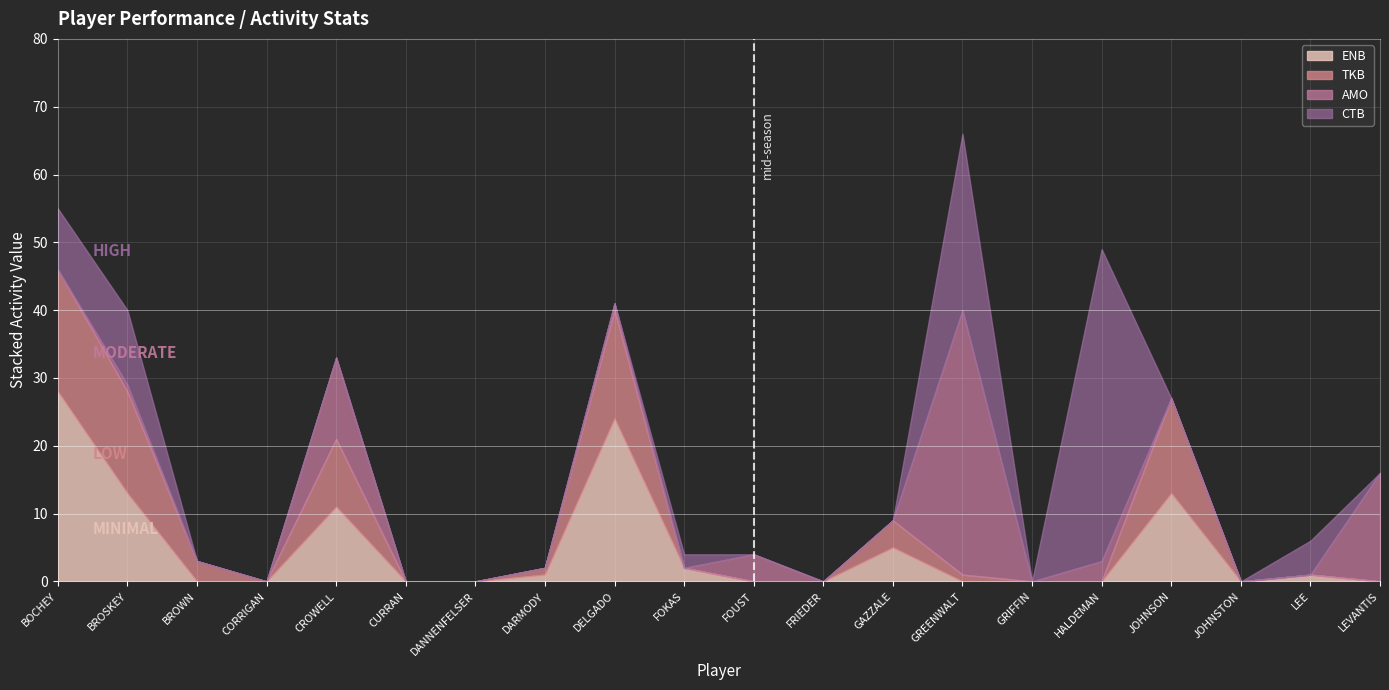

True or false: ENB has more than 1 points higher than both neighbors.

True